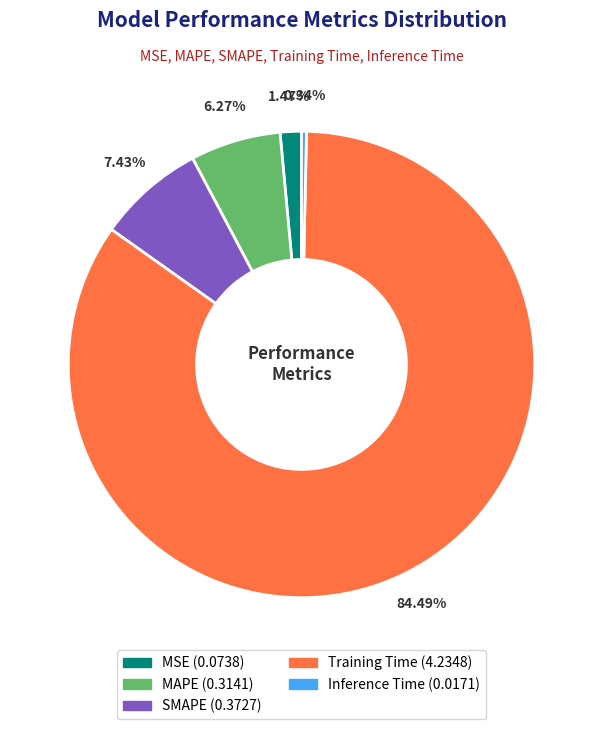

Does Training Time represent more than half of the total?

Yes